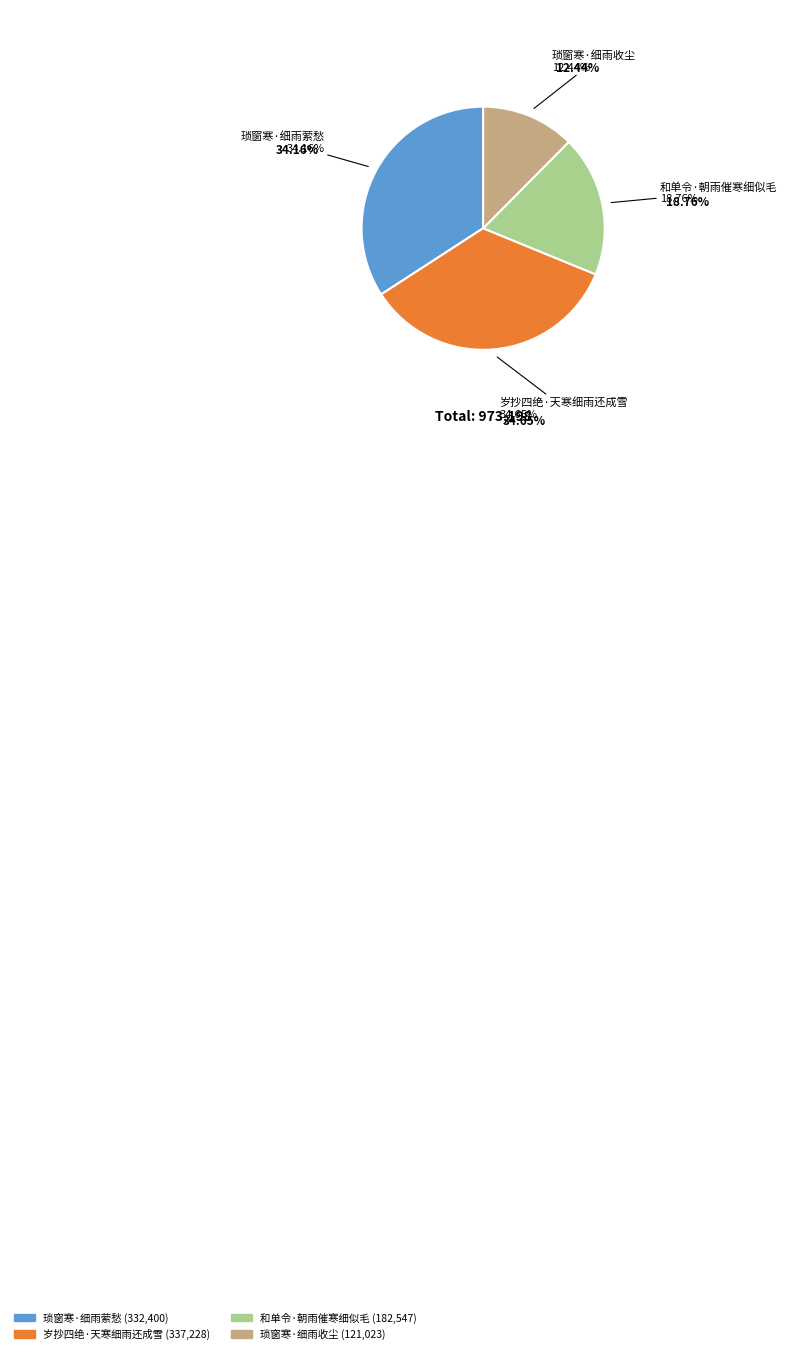

Between 琐窗寒·细雨收尘 and 琐窗寒·细雨萦愁, which is larger?

琐窗寒·细雨萦愁